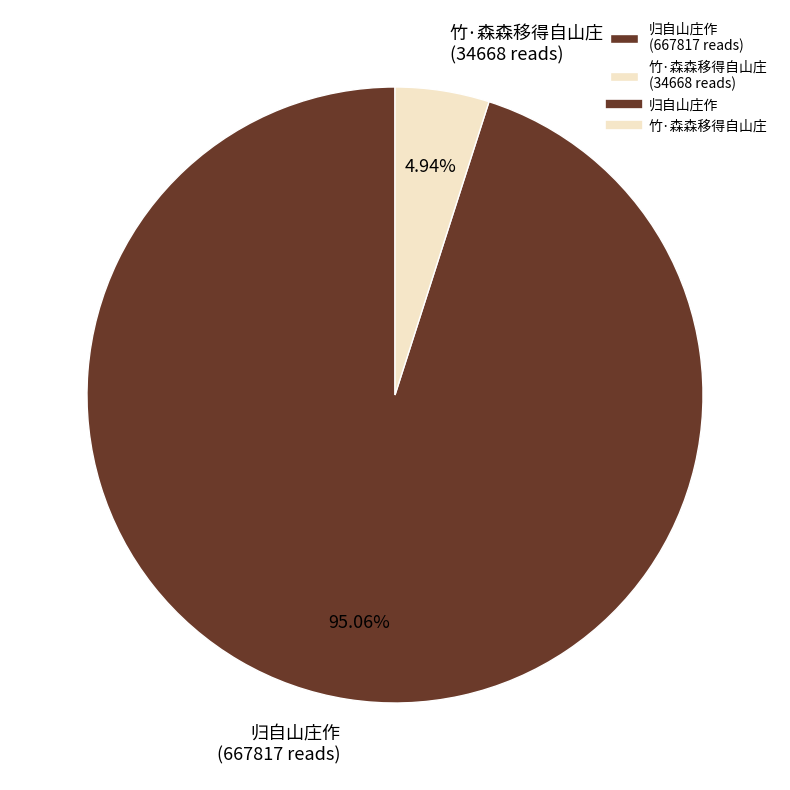

Is 归自山庄作 the majority of the pie?

Yes